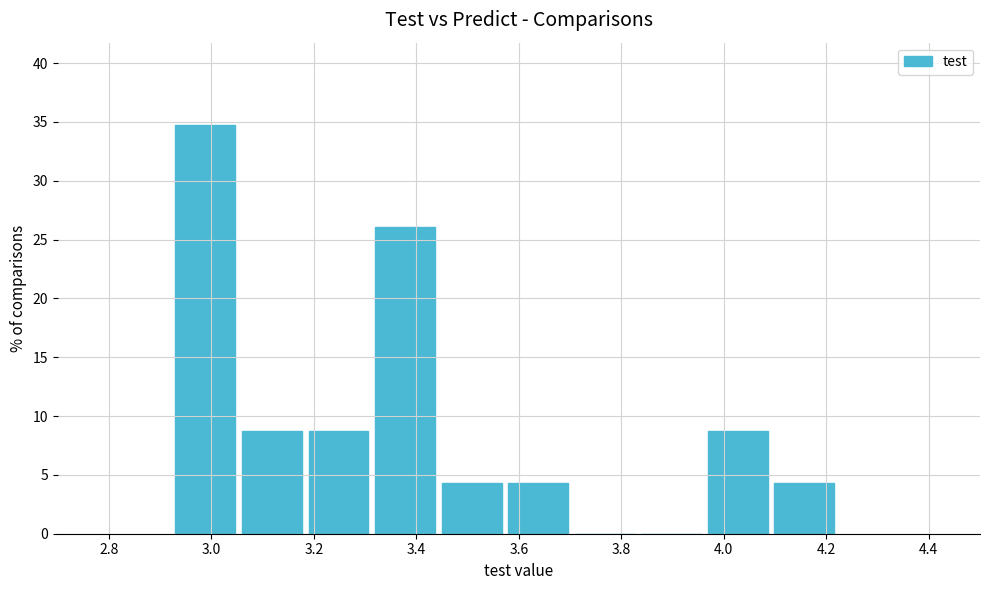

Over which range of the x-axis is the bar tallest?

2.92 to 3.06